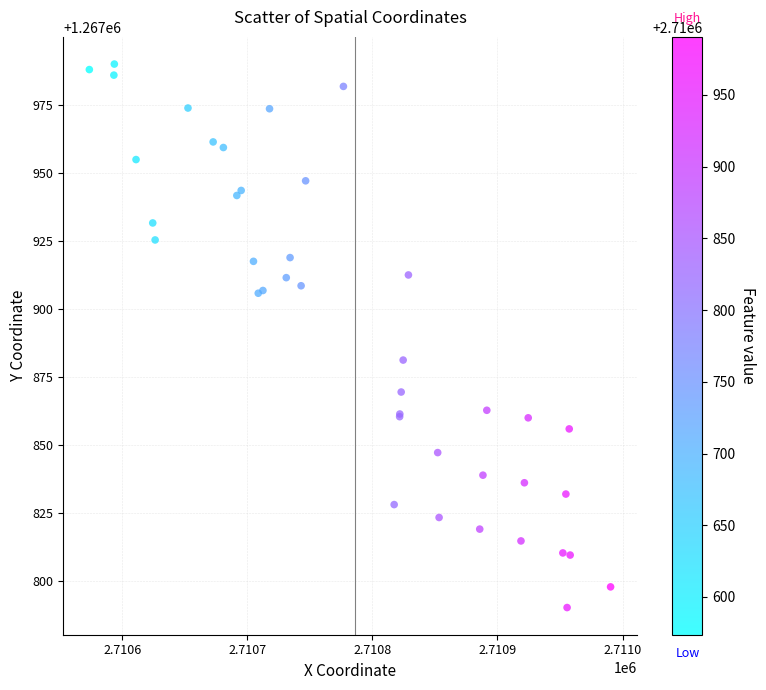

What Y value in the scatter plot is closest to 1267890?

1267881.2